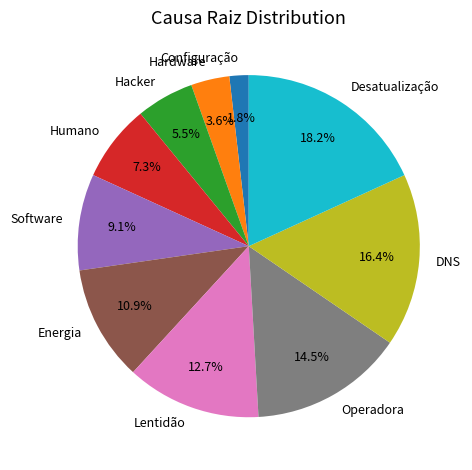

How many slices are in this pie chart?

10